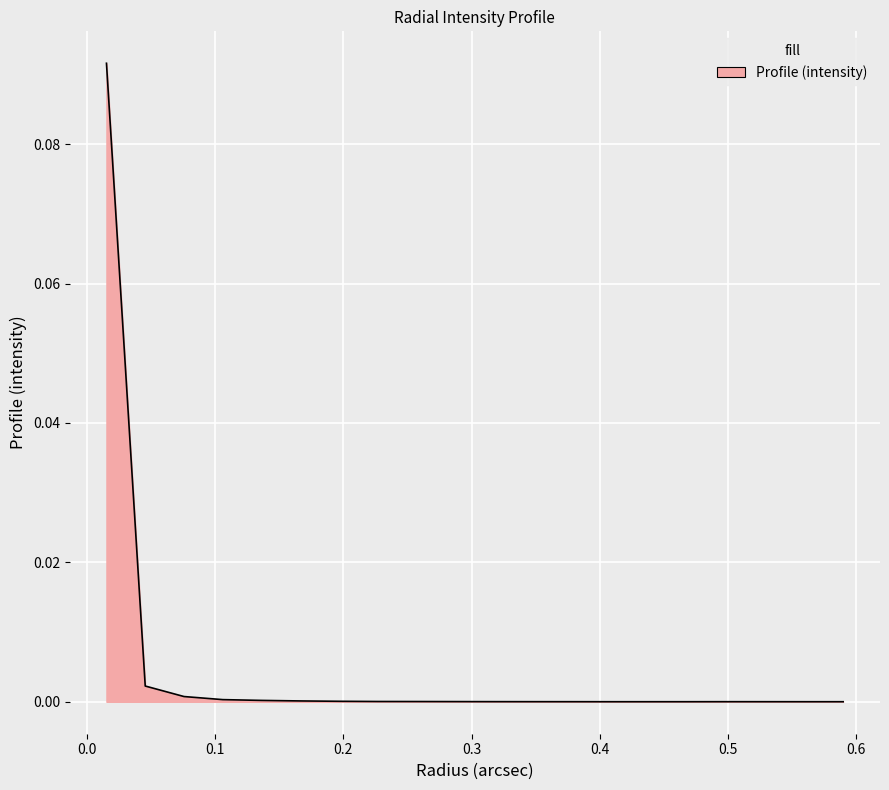

How many categories are shown in the chart?

20